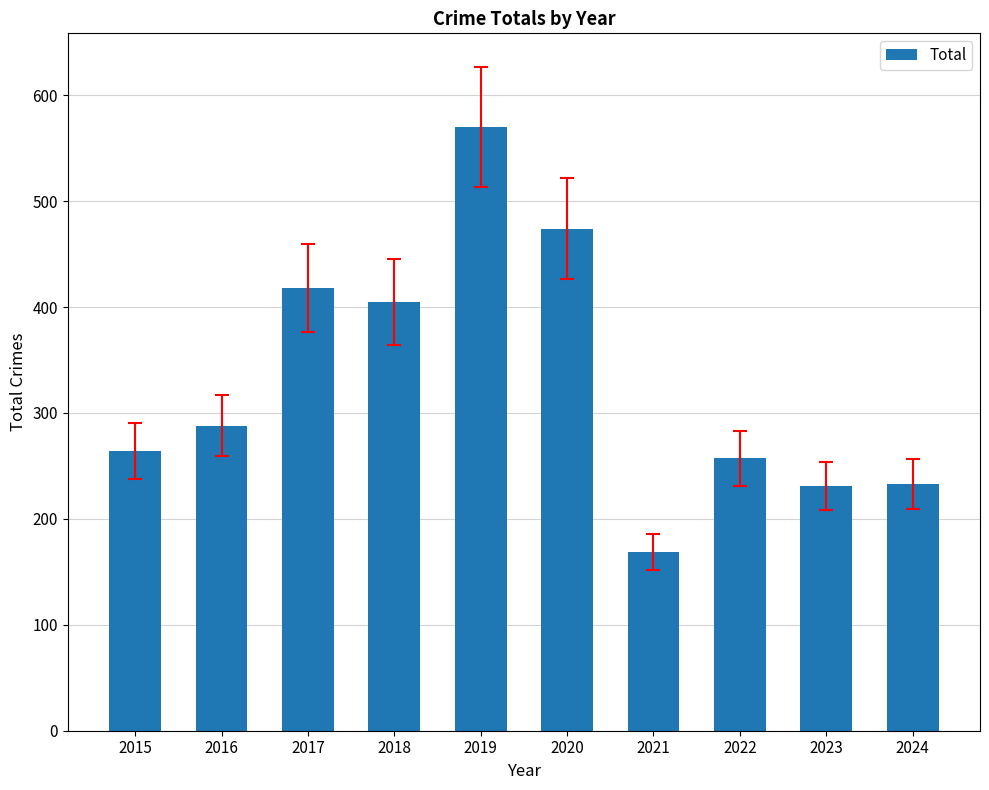

What is the value of the 4th bar from the left?

405